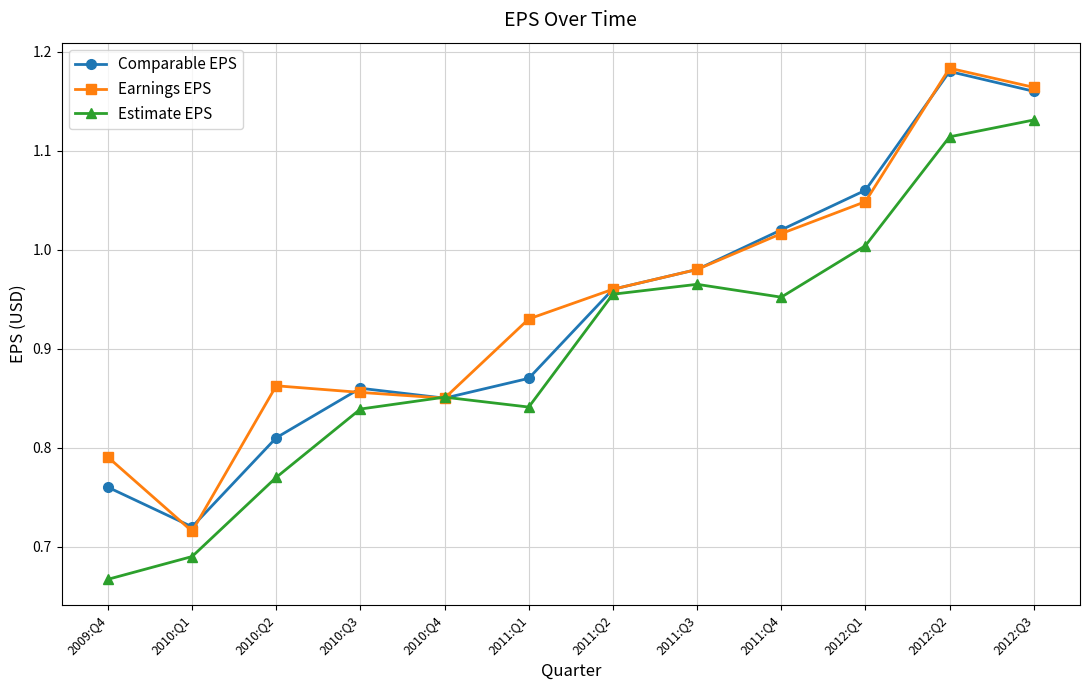

Which label corresponds to the largest value in the chart?

2012:Q2